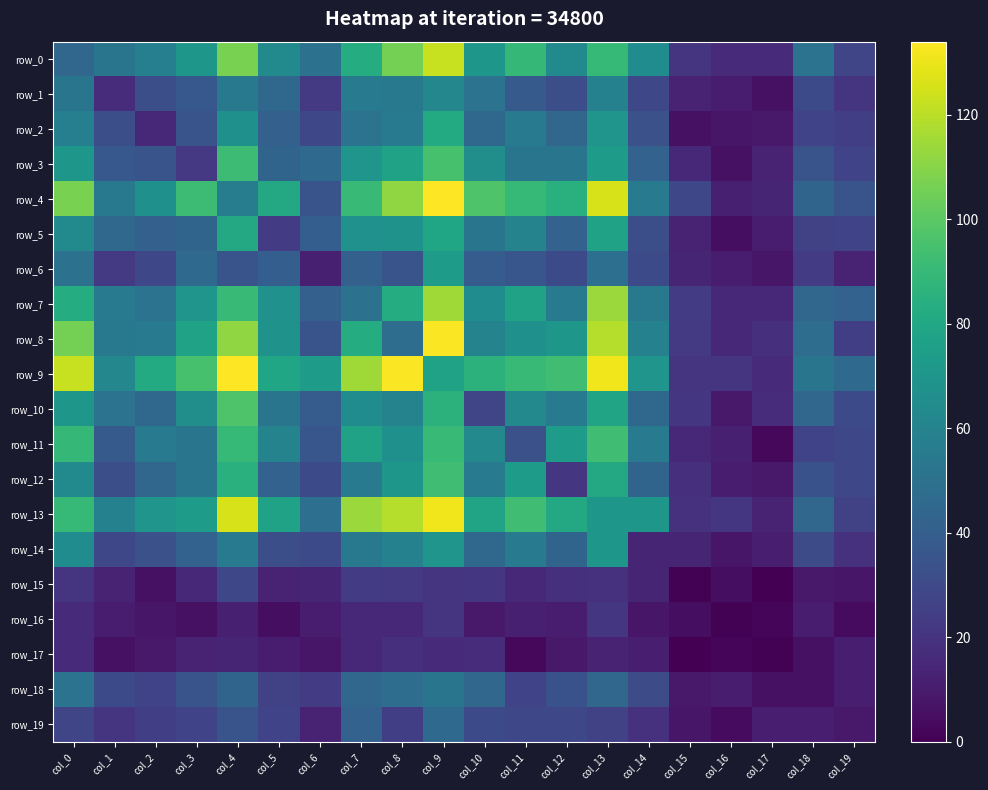

At col_12, list the series in order from largest to smallest.

row_9, row_4, row_13, row_11, row_8, row_0, row_7, row_10, row_3, row_2, row_14, row_5, row_18, row_1, row_6, row_19, row_12, row_15, row_16, row_17